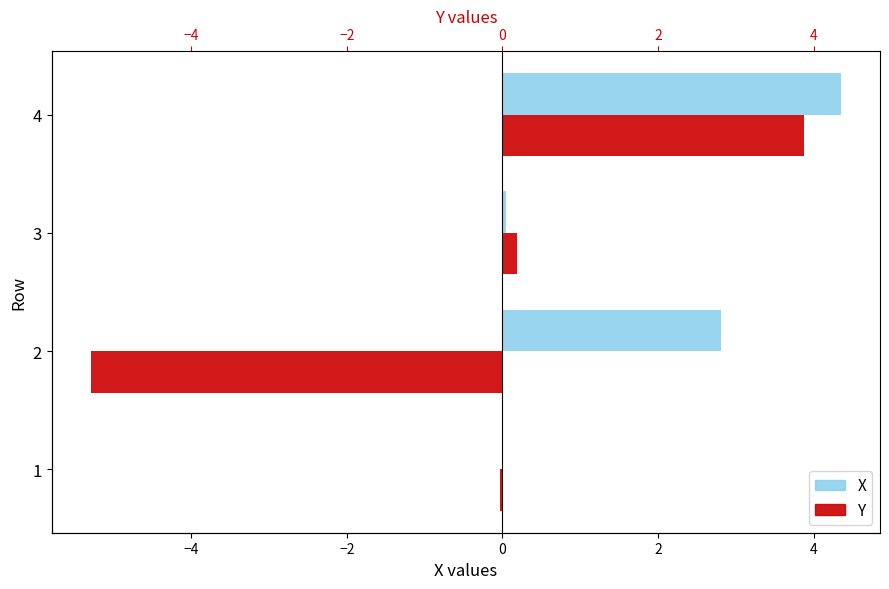

Count the number of categories in the chart.

4